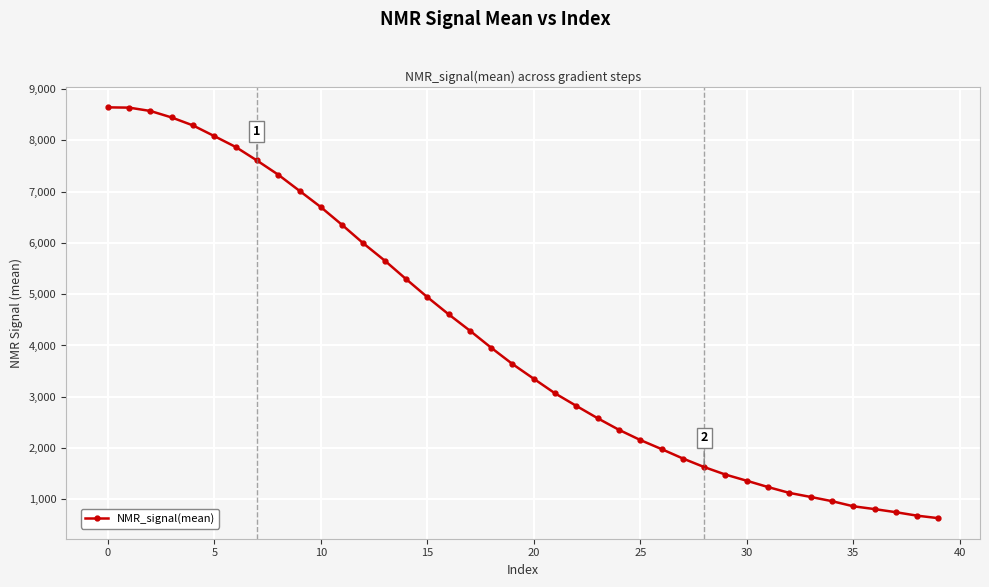

What is the value of the 3rd point from the left?

8573.6